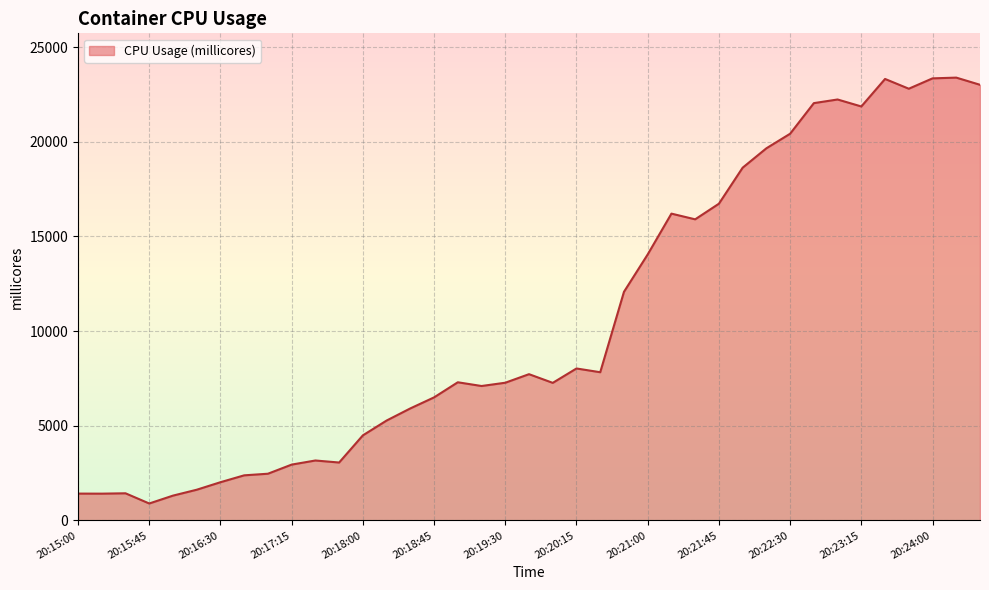

What is the minimum value shown in the chart?

892